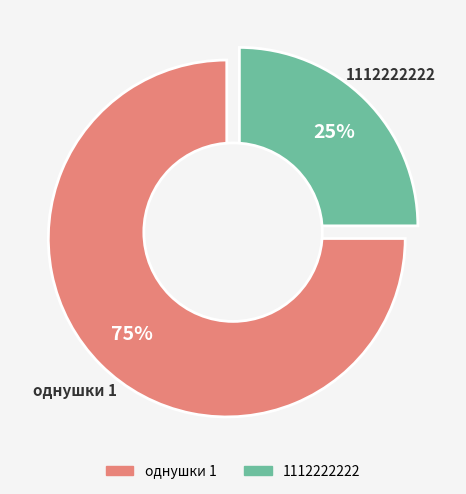

How many segments does this pie chart have?

2